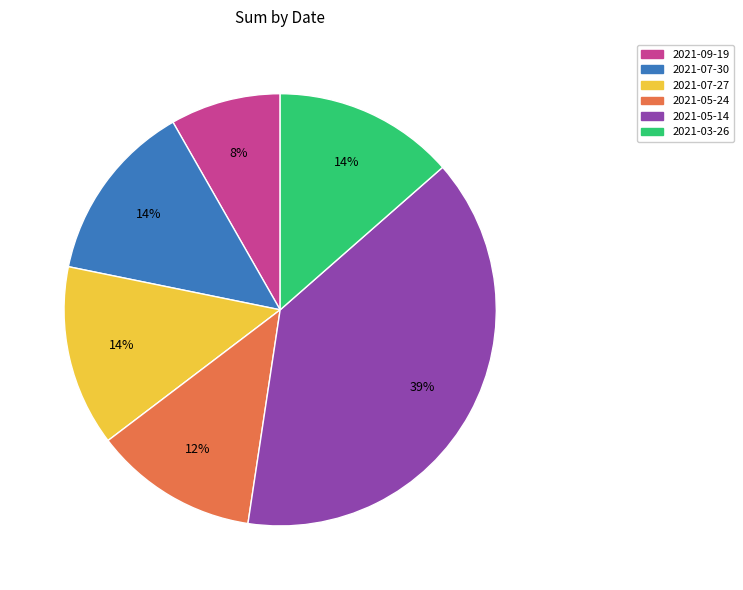

True or false: 2021-07-30 accounts for 24% of the total.

False